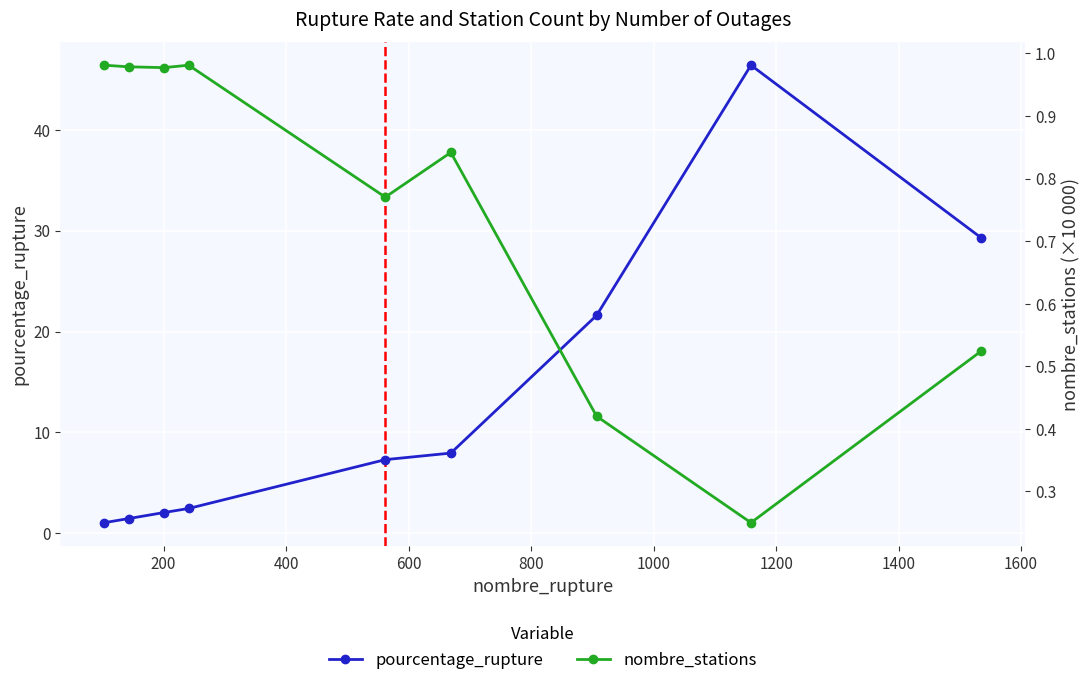

Rank the series by their maximum value, from highest to lowest.

pourcentage_rupture, nombre_stations